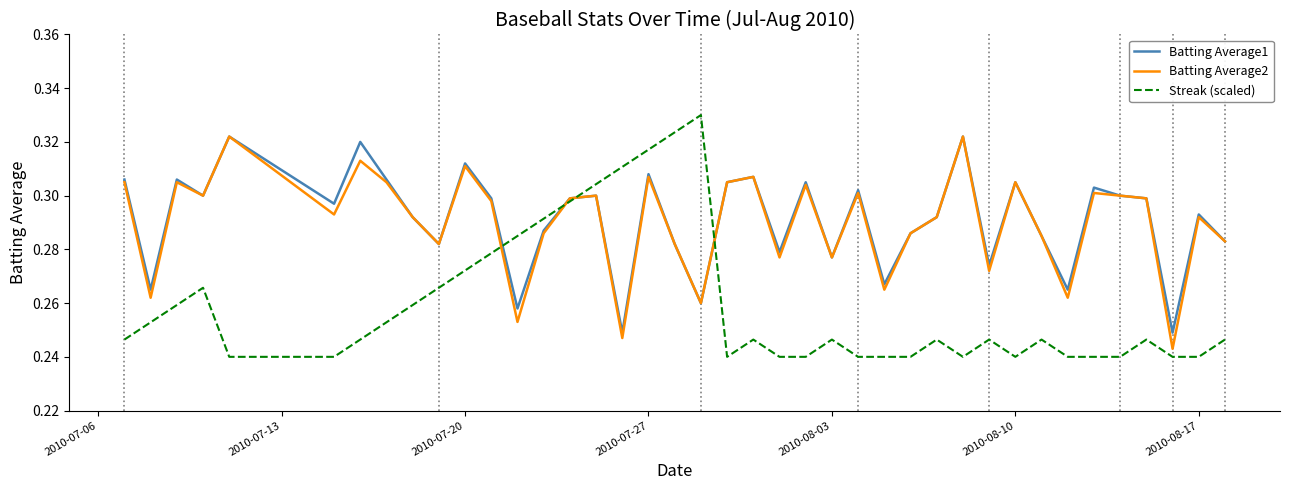

Which series has the largest range (max minus min)?

Streak (scaled)